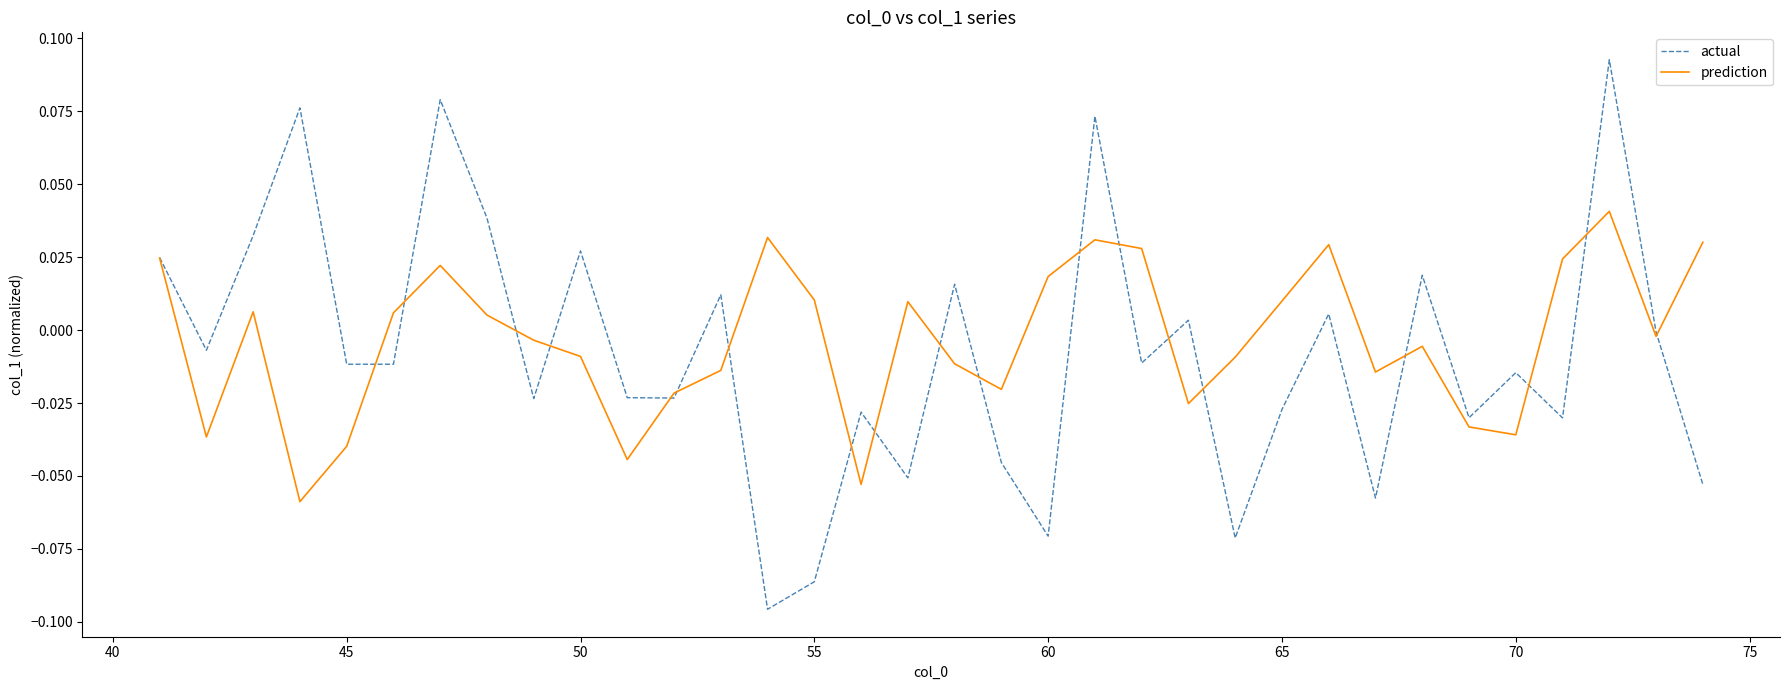

Rank the series by their maximum value, from highest to lowest.

actual, prediction